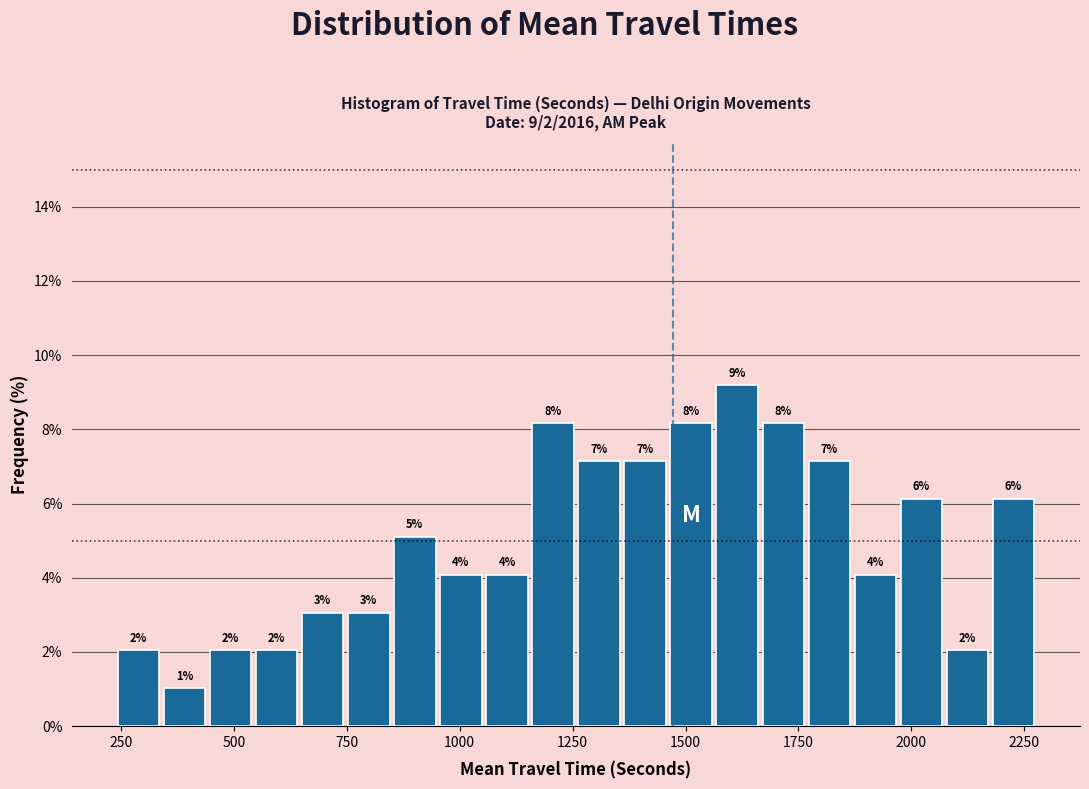

Read against the x-axis, roughly where is the centre of the tallest bar?

1600